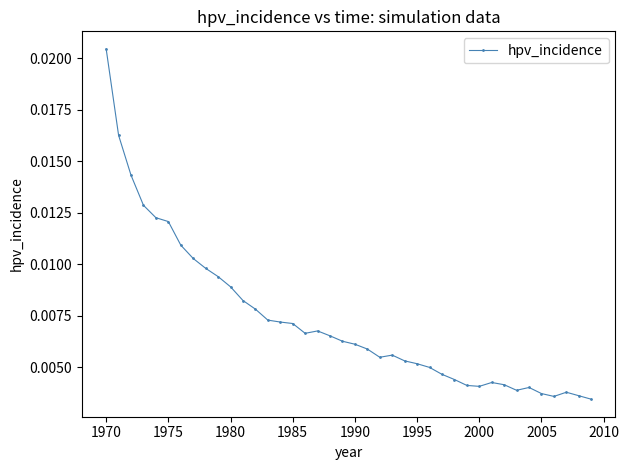

True or false: there are more than 0 points higher than both neighbors.

True